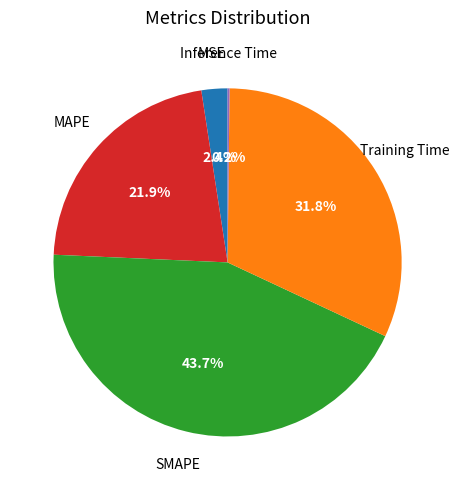

Which slice is the largest?

SMAPE